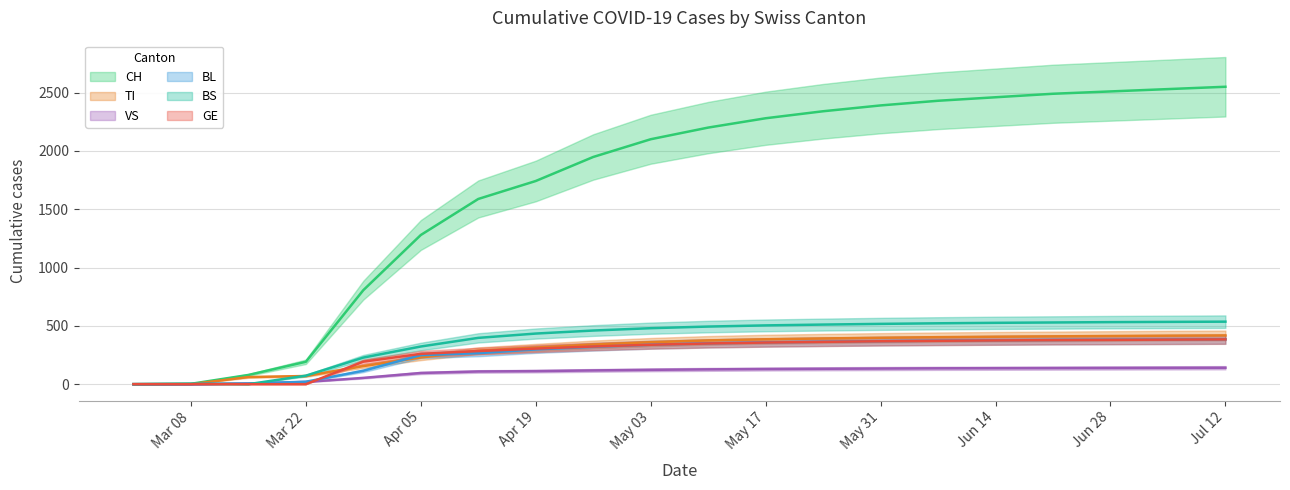

True or false: CH and VS intersect in this chart.

False